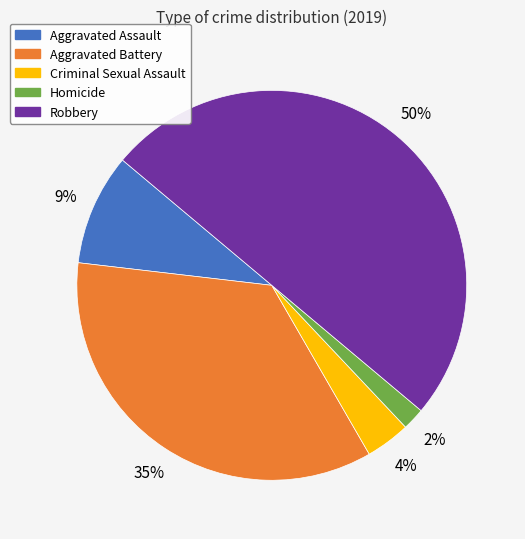

What is the smallest slice in the pie chart?

Homicide